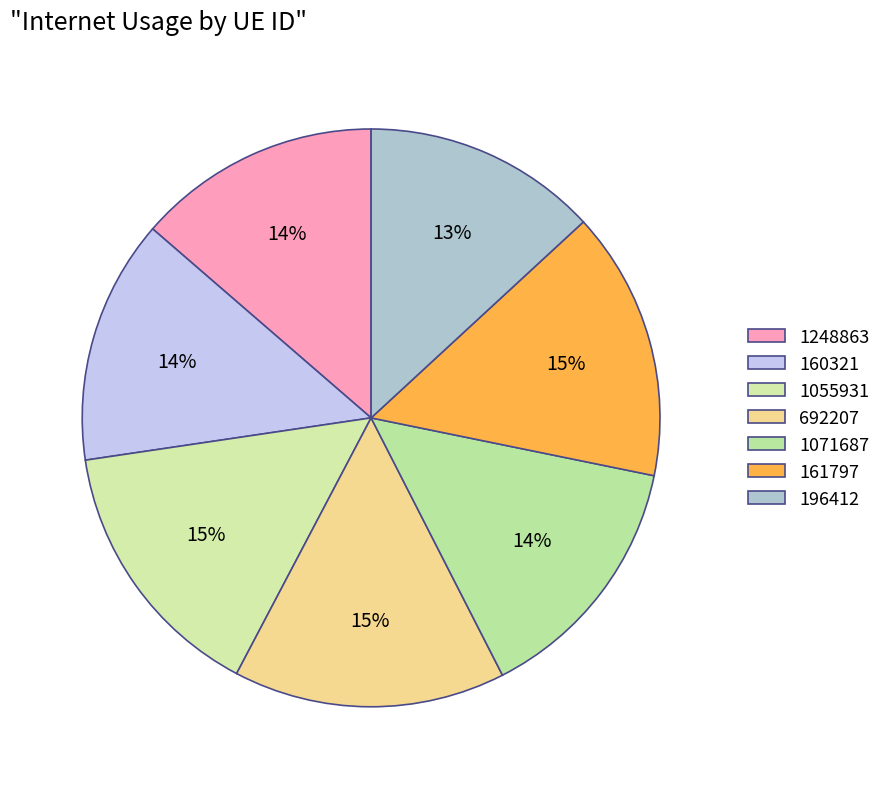

Does 1055931 represent more than half of the total?

No